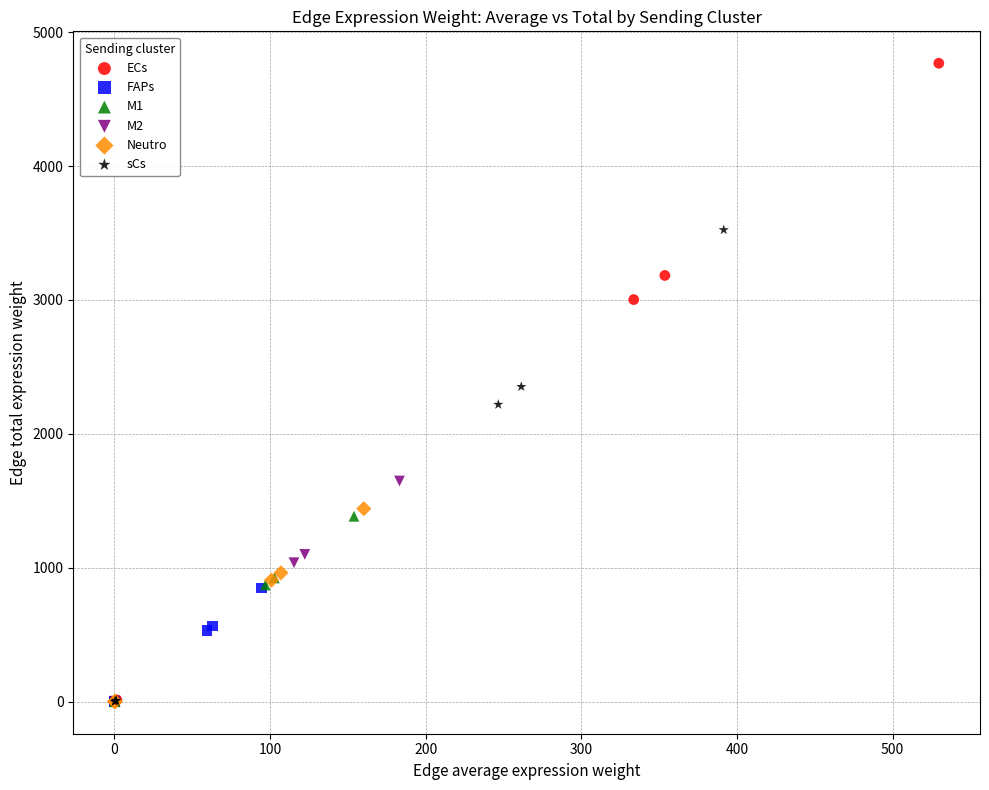

Which series reaches the maximum Y coordinate?

ECs